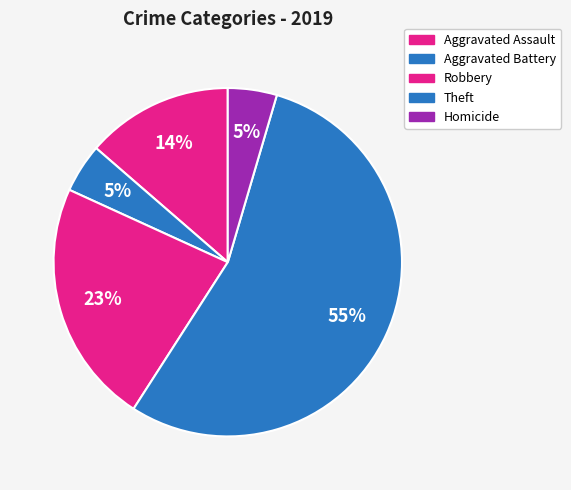

Count the number of slices in the pie.

5